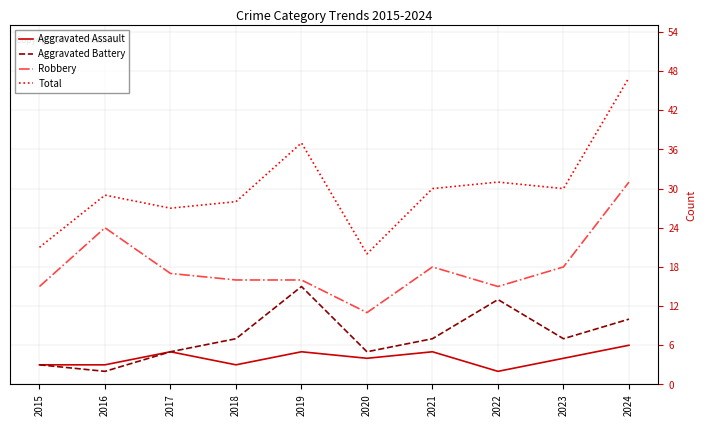

What is the approximate value of Aggravated Battery at 2024?

10